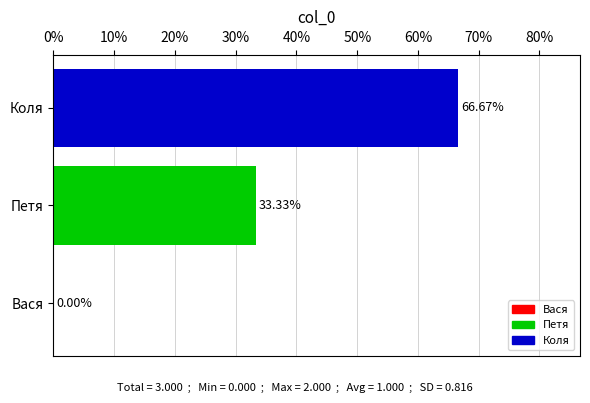

Are the bars horizontal?

Yes